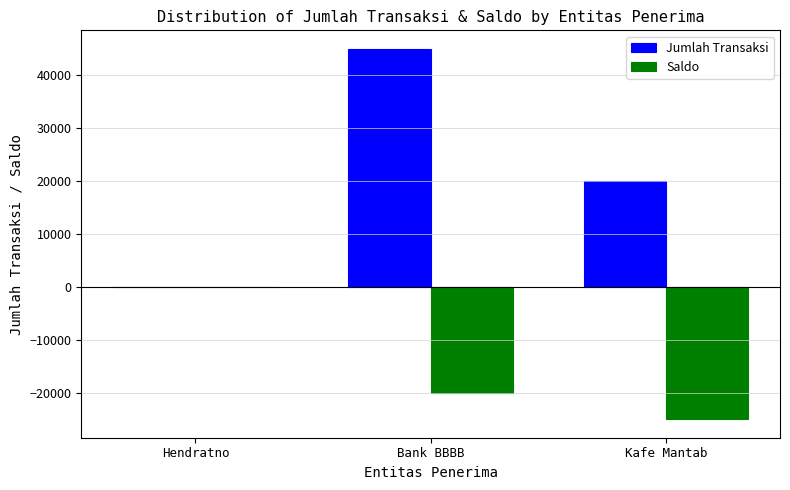

What is the difference between the Jumlah Transaksi values at Kafe Mantab and Bank BBBB?

25000